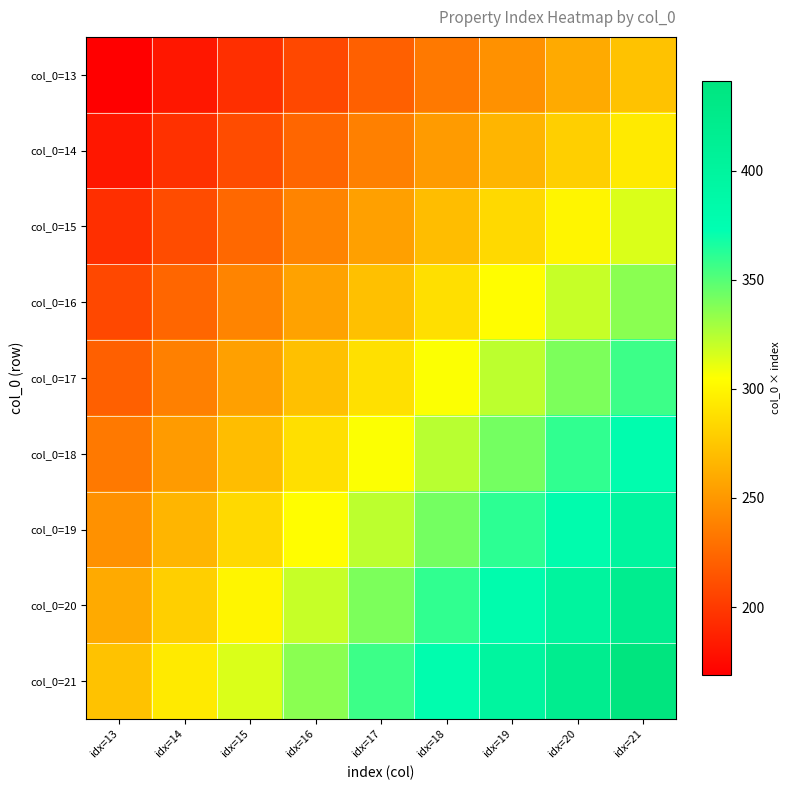

What is the difference between the highest and lowest values at idx=20?

160